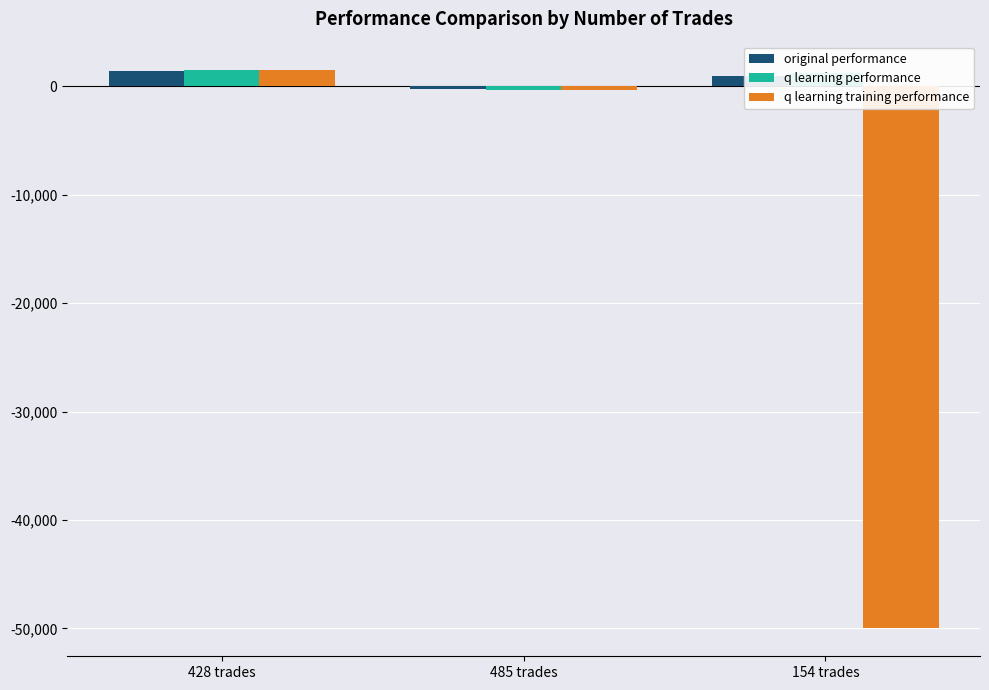

What is the greatest value displayed?

1538.8